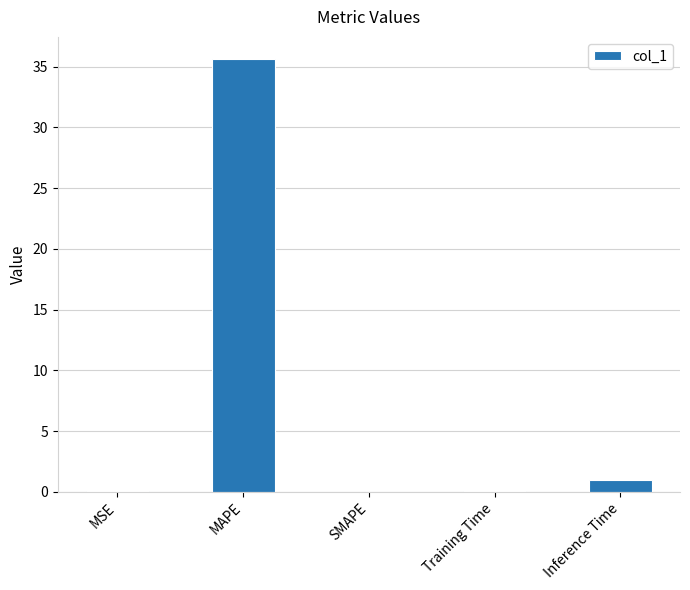

What is the sum of all values?

36.7